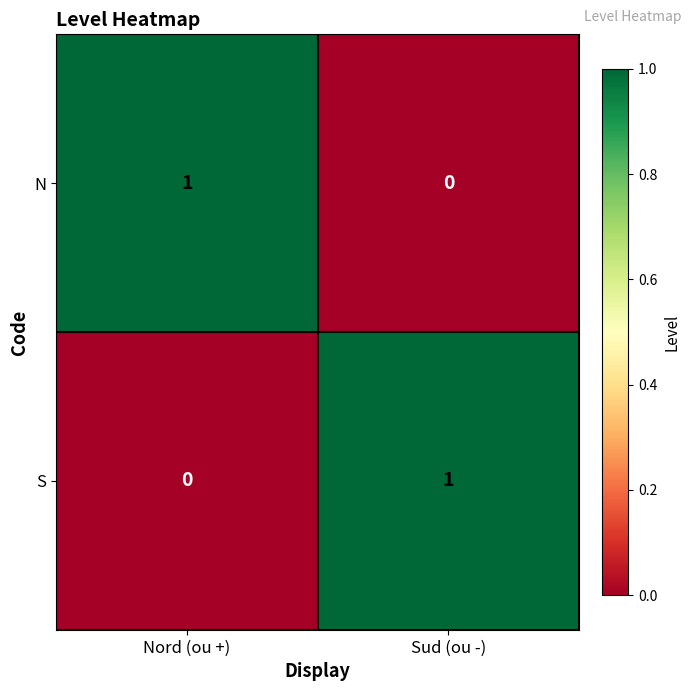

At which label is S closest to 0?

Nord (ou +)